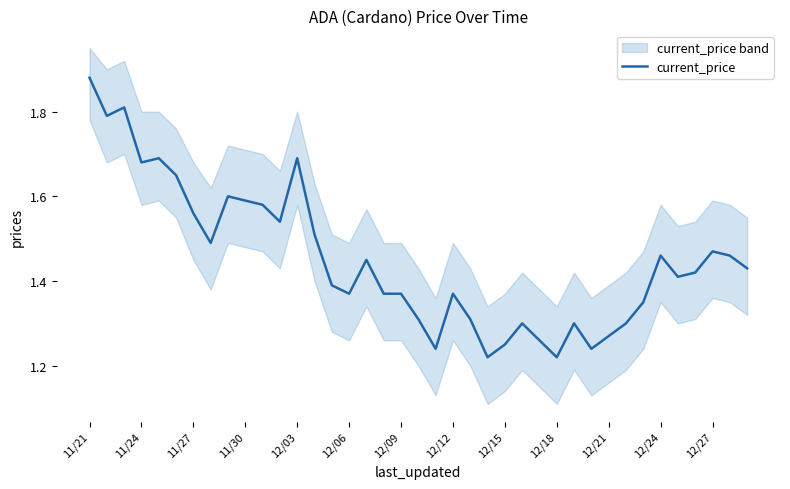

What is the value of the 14th point from the left?

1.5